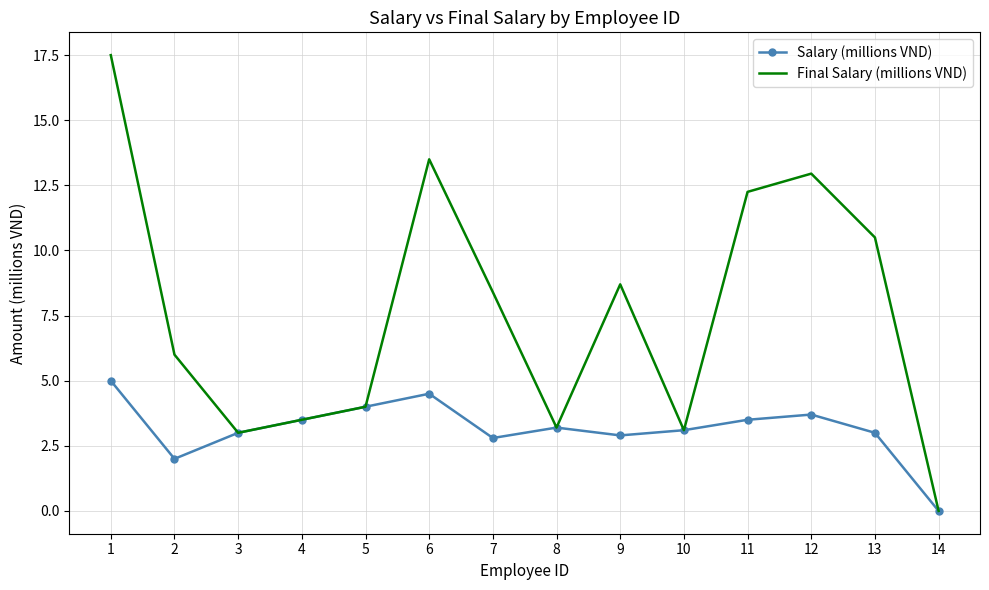

What is the sum of the Final Salary (millions VND) values at 7 and 4?

11.9